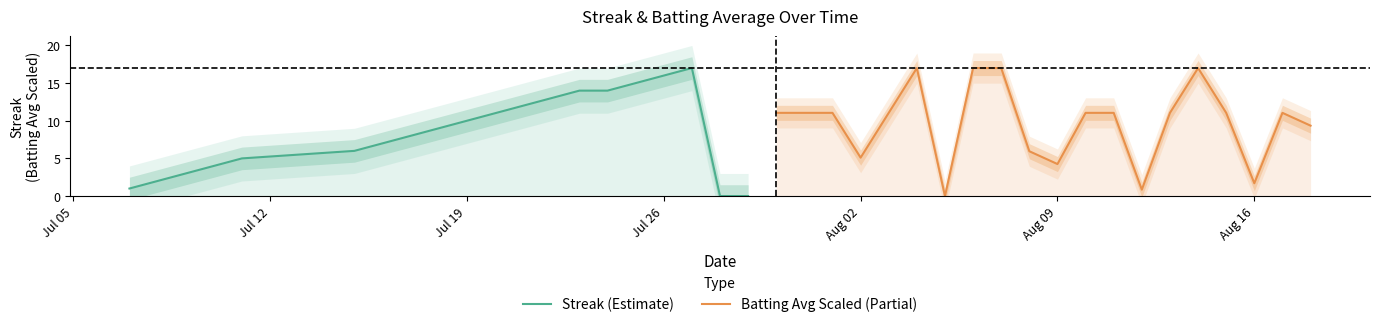

What are all the series names shown in the legend?

Streak (Estimate), Batting Avg Scaled (Partial)